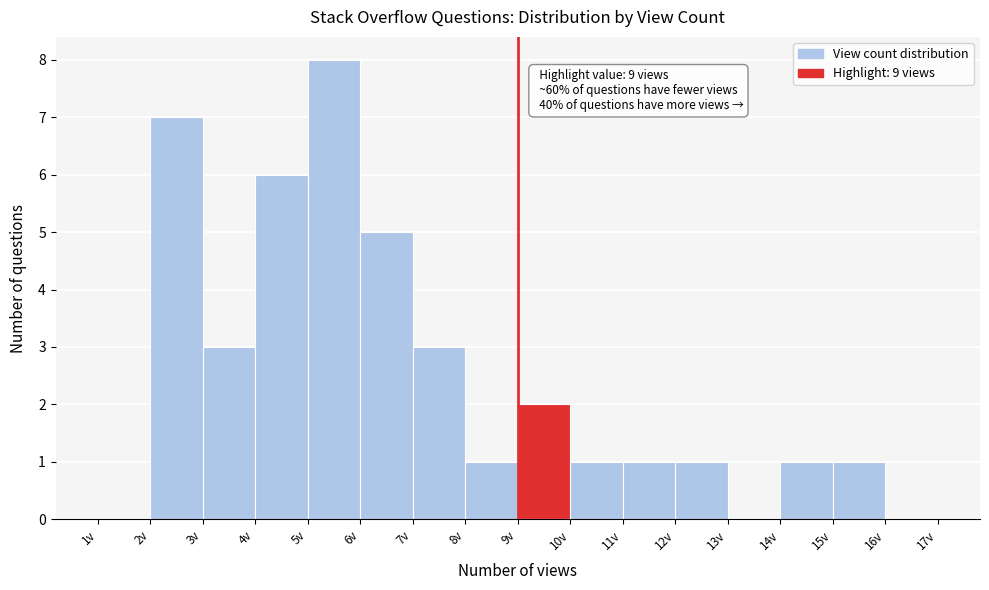

Over which range of the x-axis is the bar tallest?

5 to 6